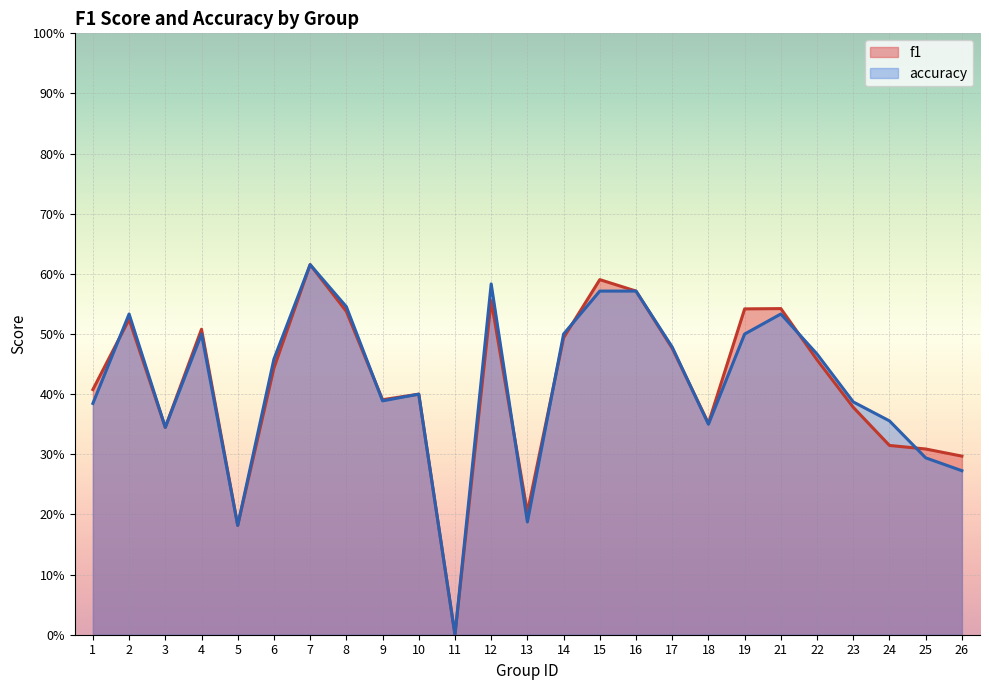

Where is the first local maximum for accuracy?

2